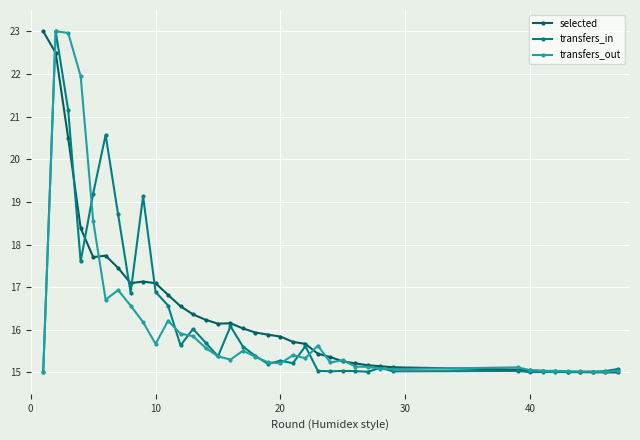

What is the smallest value displayed?

15.0